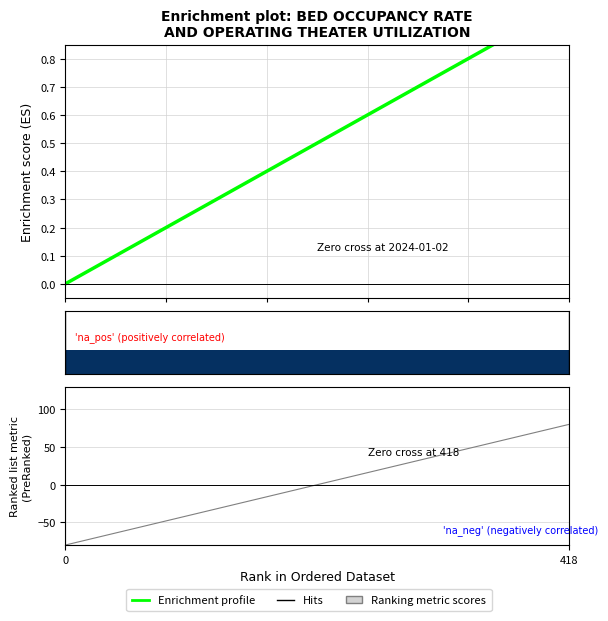

What is the maximum value for Hits?

1